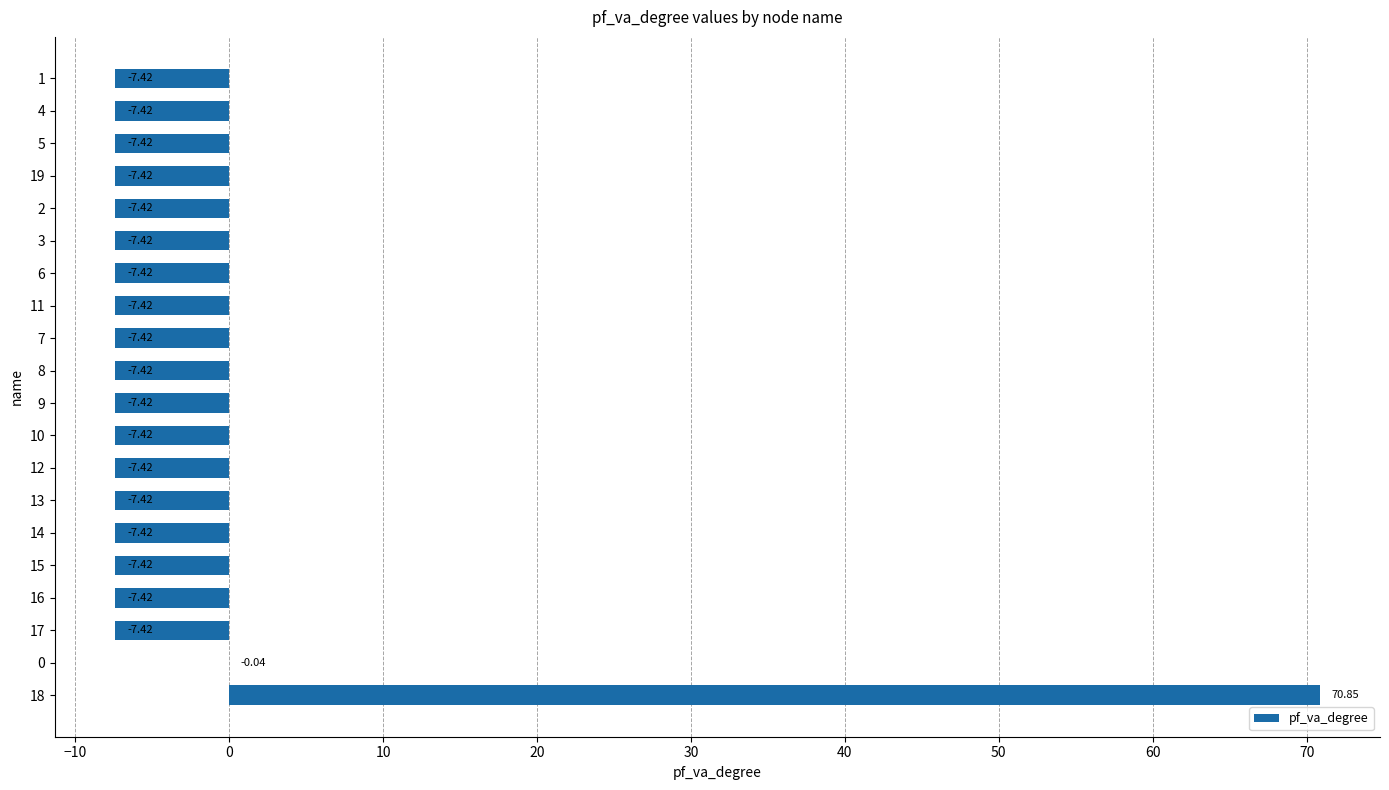

Between 12 and 7, which is larger?

12